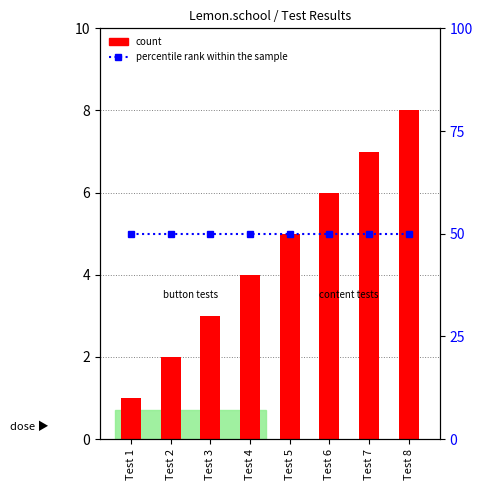

Reading left to right, transcribe all the data shown in this chart.

count: 1	2	3	4	5	6	7	8
percentile rank within the sample: 50	50	50	50	50	50	50	50